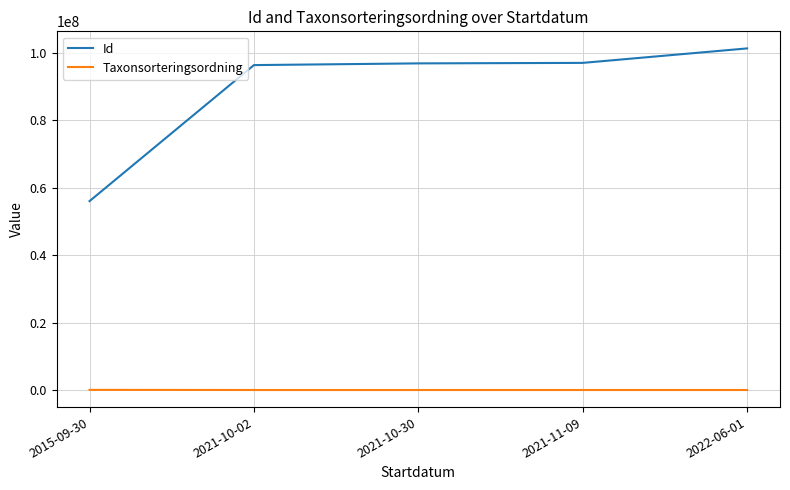

What is the difference between the maximum and minimum values in the Id series?

45285740